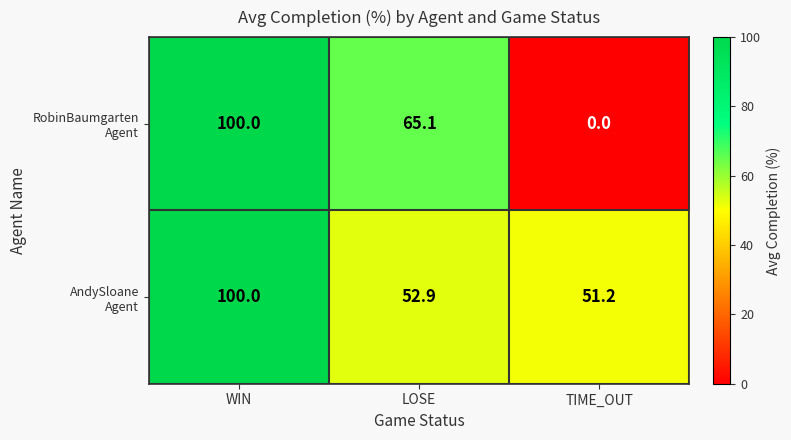

What is the greatest value displayed?

100.0